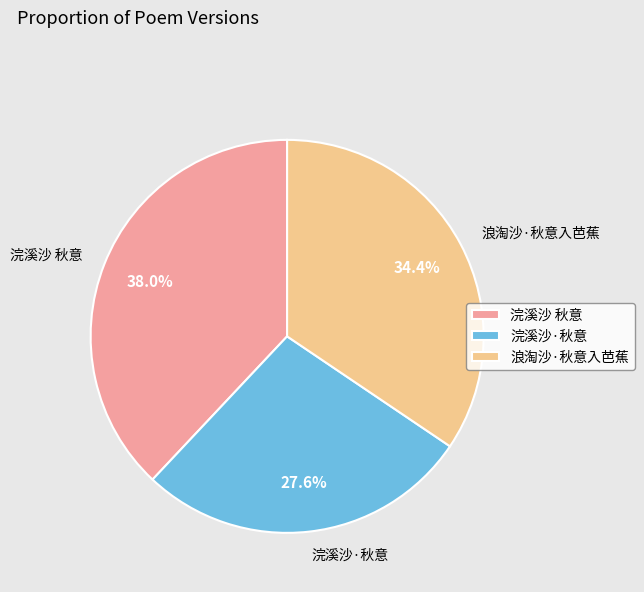

Is there any slice that represents more than half of the pie?

No